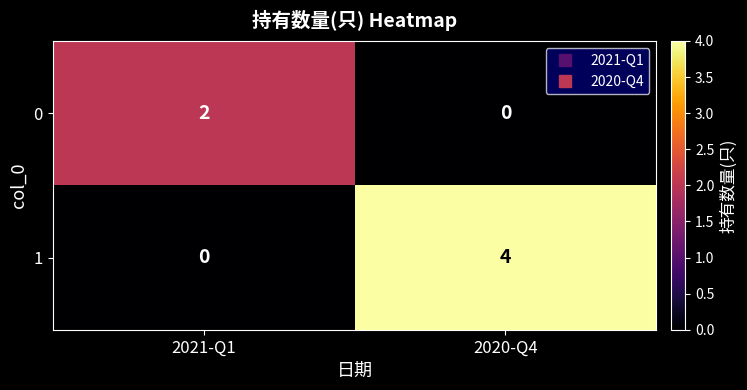

Reading left to right, transcribe all the data shown in this chart.

0: 2021-Q1=2	2020-Q4=0
1: 2021-Q1=0	2020-Q4=4